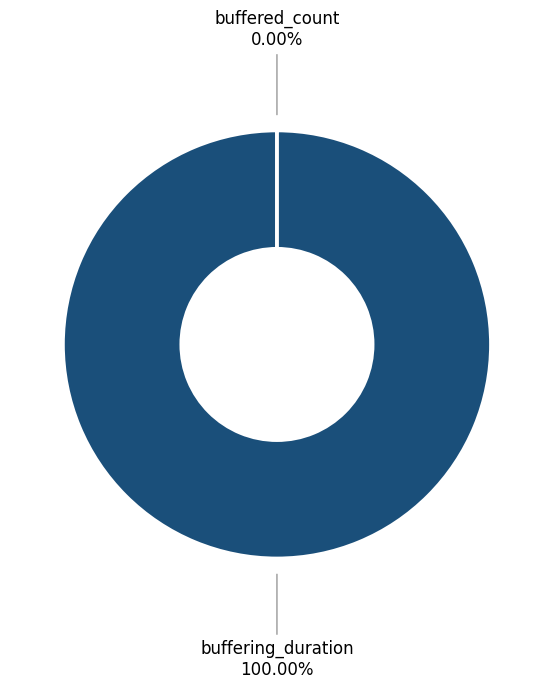

Count the number of slices in the pie.

2